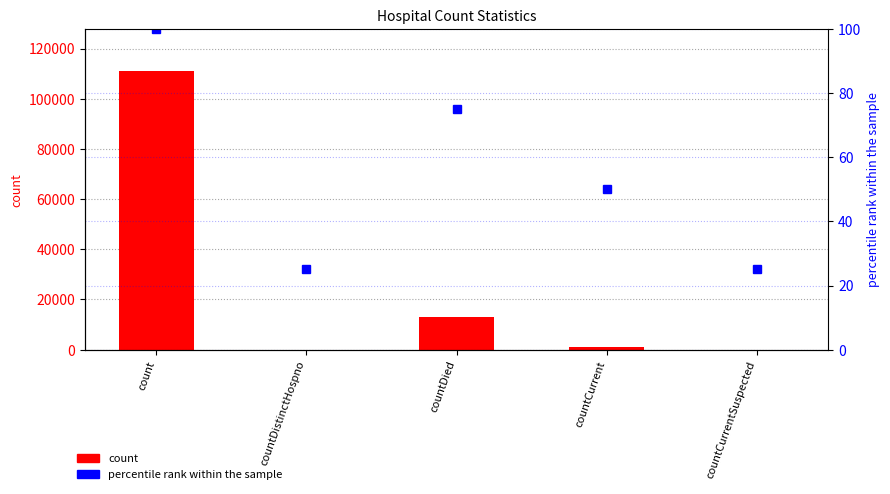

Reading right to left, what are all the values shown in this chart?

count: countCurrentSuspected=0	countCurrent=983	countDied=13040	countDistinctHospno=0	count=111163
percentile rank within the sample: countCurrentSuspected=25	countCurrent=50	countDied=75	countDistinctHospno=25	count=100